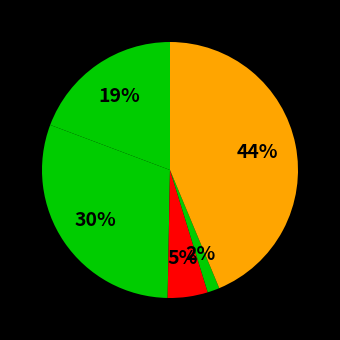

Rank the categories by value from lowest to highest.

Homicide, Criminal Sexual Assault, Aggravated Assault, Aggravated Battery, Robbery